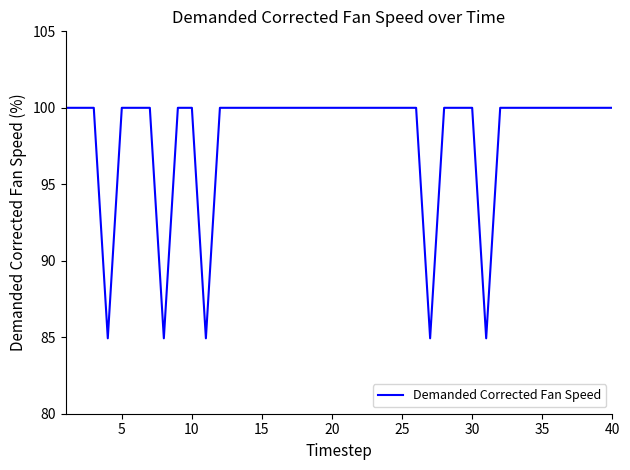

Reading left to right, transcribe all the data shown in this chart.

100.0	100.0	100.0	84.9	100.0	100.0	100.0	84.9	100.0	100.0	84.9	100.0	100.0	100.0	100.0	100.0	100.0	100.0	100.0	100.0	100.0	100.0	100.0	100.0	100.0	100.0	84.9	100.0	100.0	100.0	84.9	100.0	100.0	100.0	100.0	100.0	100.0	100.0	100.0	100.0